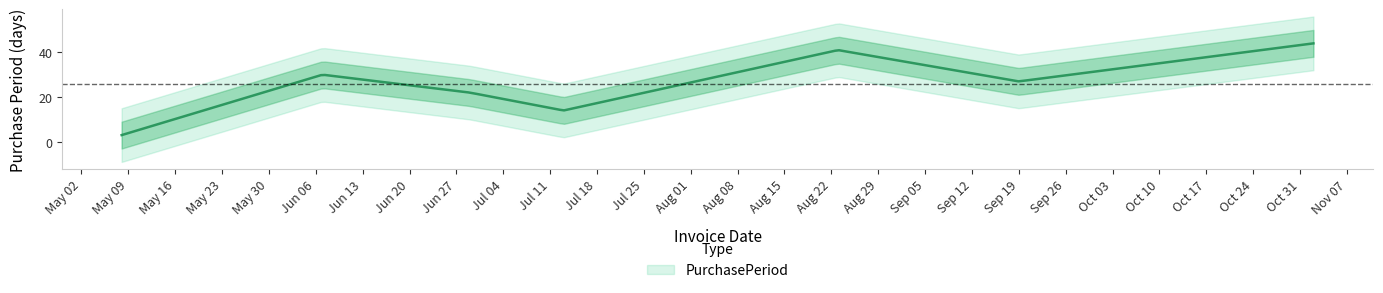

How many lines are shown in the chart?

1